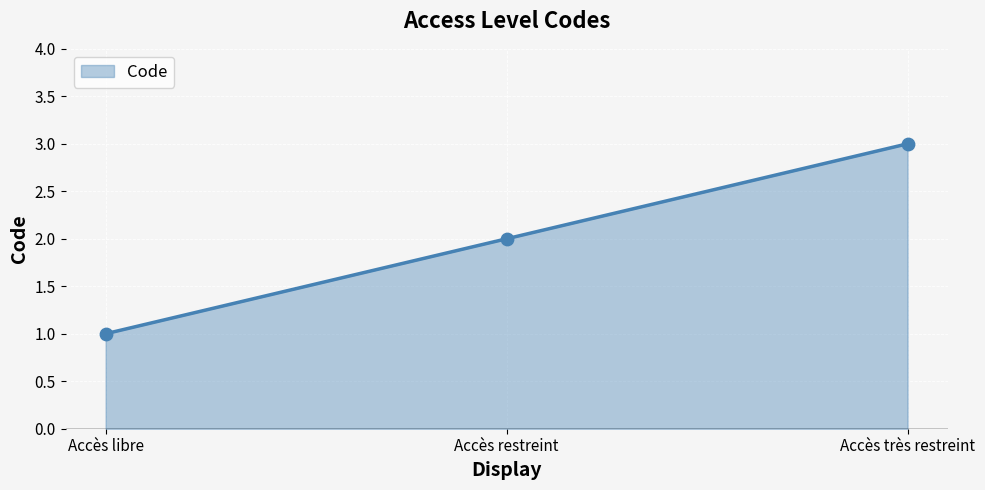

Approximately how many times larger is the value at Accès libre compared to Accès très restreint?

0.3